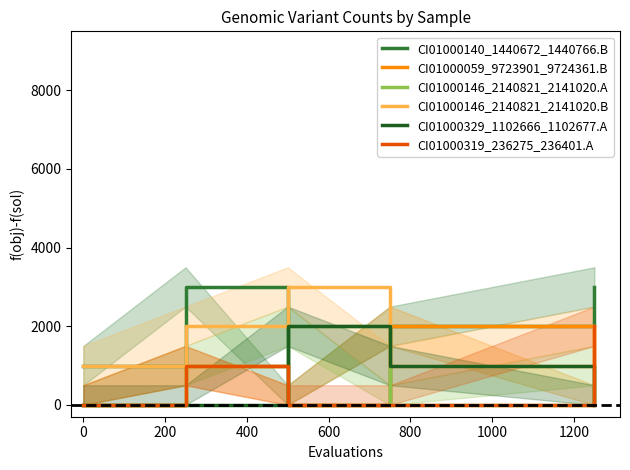

What is the highest value of the CI01000059_9723901_9724361.B series?

2000